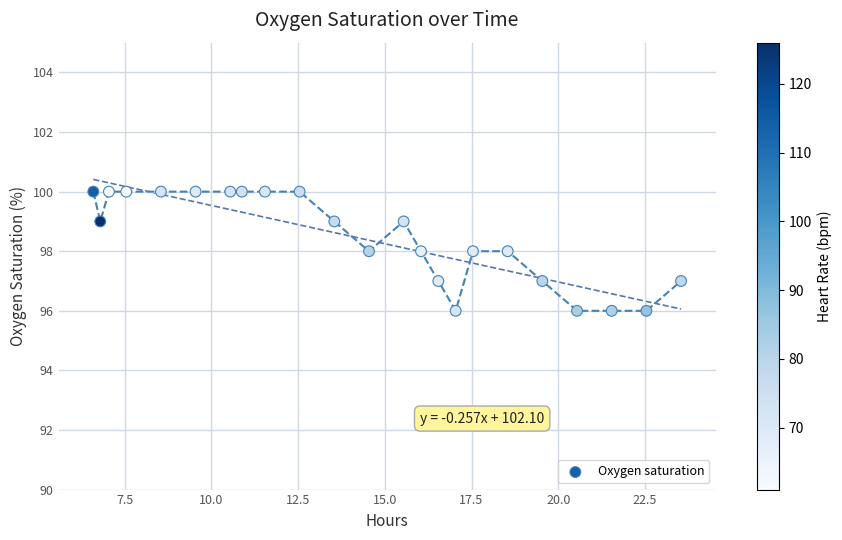

What is the range of Y values (max minus min)?

4